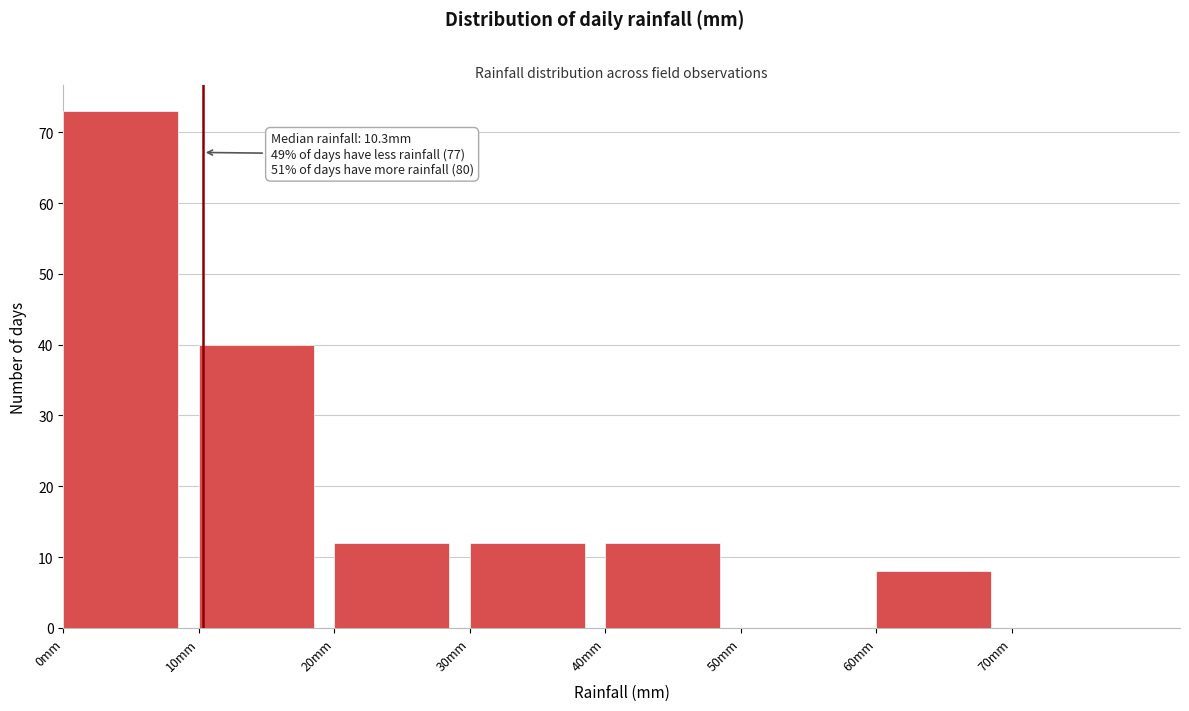

Over which range of the x-axis is the bar tallest?

0 to 10